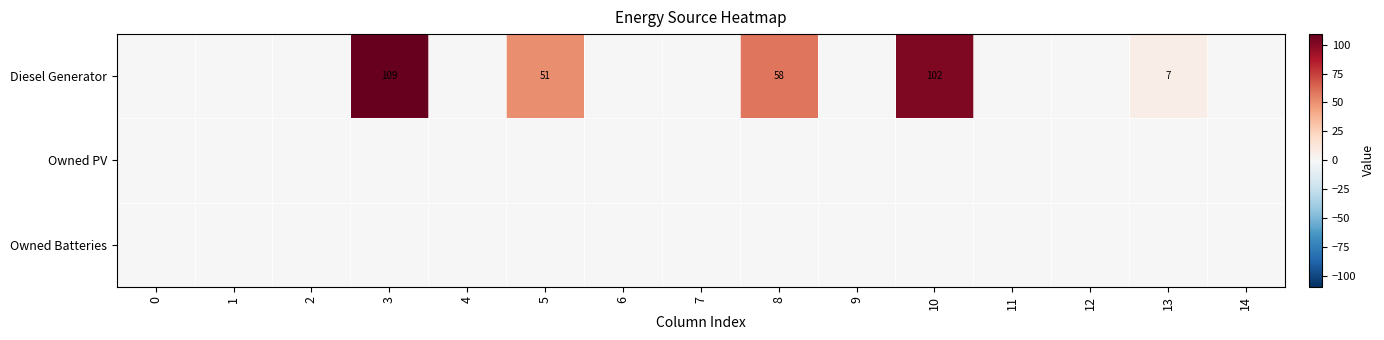

True or false: Diesel Generator has a value of 109 at 3.

True